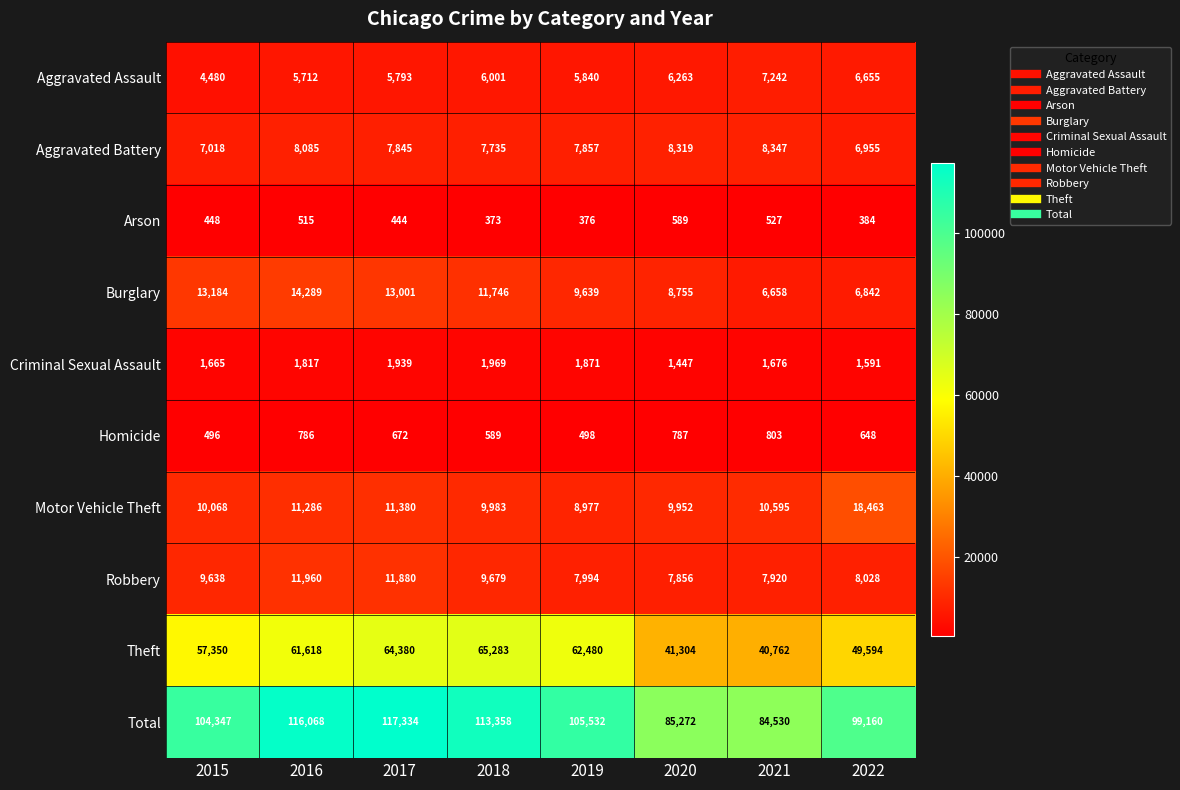

What is the difference between the second highest and minimum values in the Motor Vehicle Theft series?

2403